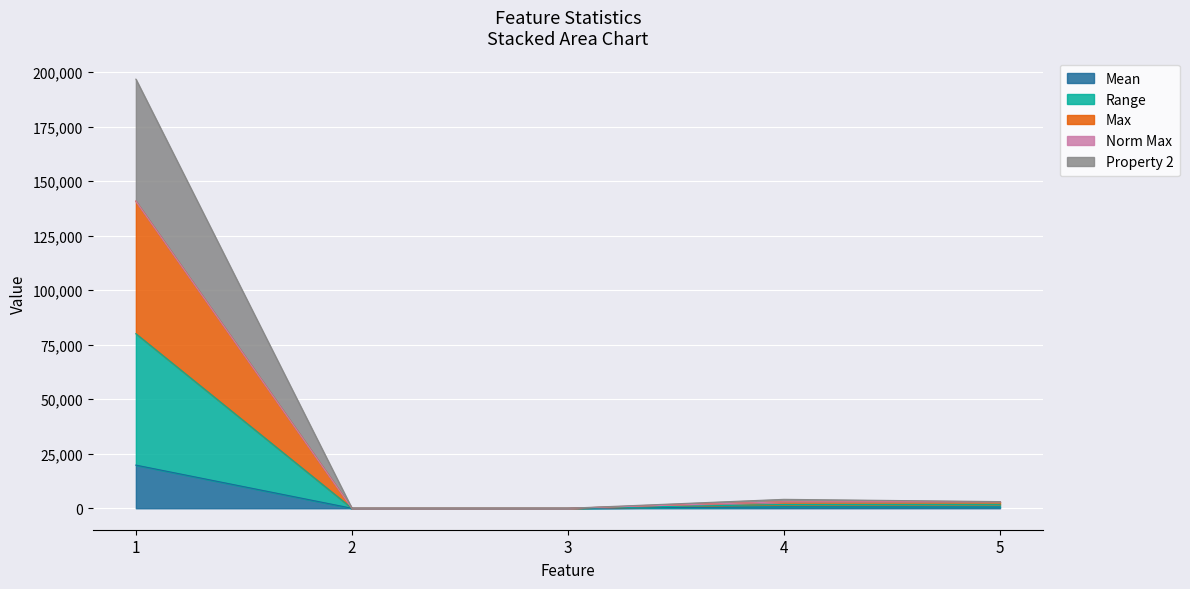

True or false: Property 2 has more than 0 points higher than both neighbors.

False